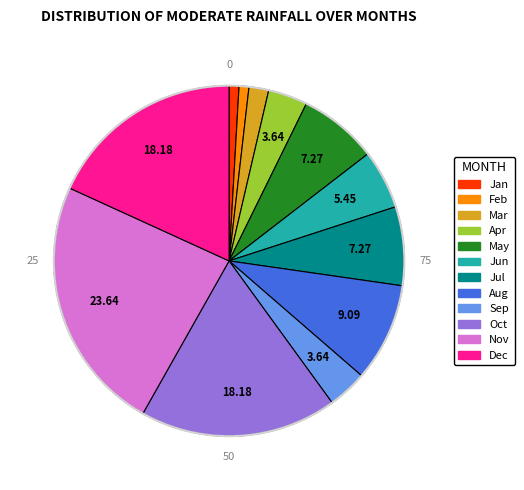

Is there any slice that represents more than half of the pie?

No